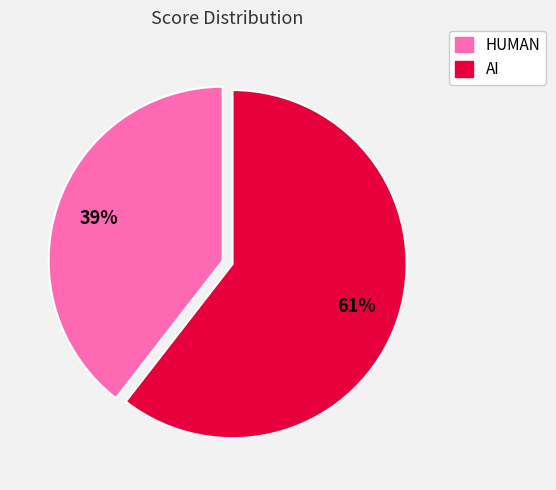

Do HUMAN and AI together represent more than half of the pie?

Yes